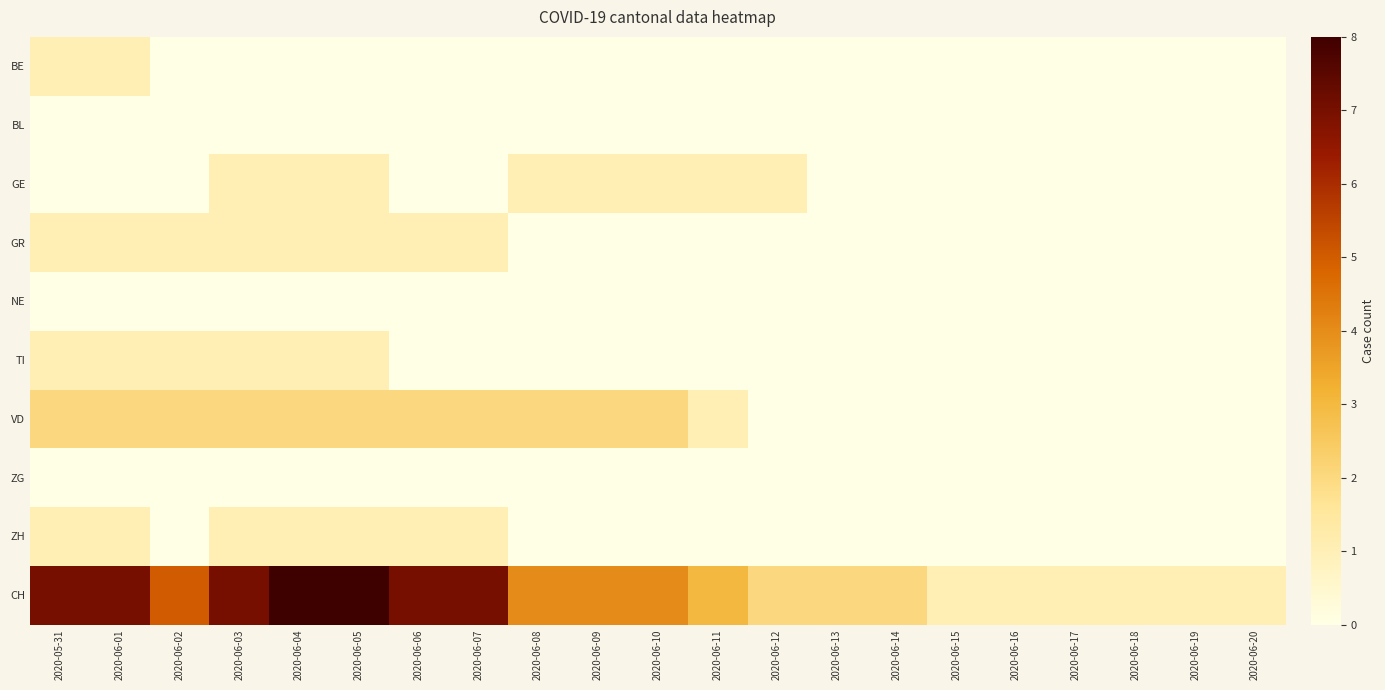

Reading right to left, list all the values displayed in this chart.

BE: 2020-06-20=0	2020-06-19=0	2020-06-18=0	2020-06-17=0	2020-06-16=0	2020-06-15=0	2020-06-14=0	2020-06-13=0	2020-06-12=0	2020-06-11=0	2020-06-10=0	2020-06-09=0	2020-06-08=0	2020-06-07=0	2020-06-06=0	2020-06-05=0	2020-06-04=0	2020-06-03=0	2020-06-02=0	2020-06-01=1	2020-05-31=1
BL: 2020-06-20=0	2020-06-19=0	2020-06-18=0	2020-06-17=0	2020-06-16=0	2020-06-15=0	2020-06-14=0	2020-06-13=0	2020-06-12=0	2020-06-11=0	2020-06-10=0	2020-06-09=0	2020-06-08=0	2020-06-07=0	2020-06-06=0	2020-06-05=0	2020-06-04=0	2020-06-03=0	2020-06-02=0	2020-06-01=0	2020-05-31=0
GE: 2020-06-20=0	2020-06-19=0	2020-06-18=0	2020-06-17=0	2020-06-16=0	2020-06-15=0	2020-06-14=0	2020-06-13=0	2020-06-12=1	2020-06-11=1	2020-06-10=1	2020-06-09=1	2020-06-08=1	2020-06-07=0	2020-06-06=0	2020-06-05=1	2020-06-04=1	2020-06-03=1	2020-06-02=0	2020-06-01=0	2020-05-31=0
GR: 2020-06-20=0	2020-06-19=0	2020-06-18=0	2020-06-17=0	2020-06-16=0	2020-06-15=0	2020-06-14=0	2020-06-13=0	2020-06-12=0	2020-06-11=0	2020-06-10=0	2020-06-09=0	2020-06-08=0	2020-06-07=1	2020-06-06=1	2020-06-05=1	2020-06-04=1	2020-06-03=1	2020-06-02=1	2020-06-01=1	2020-05-31=1
NE: 2020-06-20=0	2020-06-19=0	2020-06-18=0	2020-06-17=0	2020-06-16=0	2020-06-15=0	2020-06-14=0	2020-06-13=0	2020-06-12=0	2020-06-11=0	2020-06-10=0	2020-06-09=0	2020-06-08=0	2020-06-07=0	2020-06-06=0	2020-06-05=0	2020-06-04=0	2020-06-03=0	2020-06-02=0	2020-06-01=0	2020-05-31=0
TI: 2020-06-20=0	2020-06-19=0	2020-06-18=0	2020-06-17=0	2020-06-16=0	2020-06-15=0	2020-06-14=0	2020-06-13=0	2020-06-12=0	2020-06-11=0	2020-06-10=0	2020-06-09=0	2020-06-08=0	2020-06-07=0	2020-06-06=0	2020-06-05=1	2020-06-04=1	2020-06-03=1	2020-06-02=1	2020-06-01=1	2020-05-31=1
VD: 2020-06-20=0	2020-06-19=0	2020-06-18=0	2020-06-17=0	2020-06-16=0	2020-06-15=0	2020-06-14=0	2020-06-13=0	2020-06-12=0	2020-06-11=1	2020-06-10=2	2020-06-09=2	2020-06-08=2	2020-06-07=2	2020-06-06=2	2020-06-05=2	2020-06-04=2	2020-06-03=2	2020-06-02=2	2020-06-01=2	2020-05-31=2
ZG: 2020-06-20=0	2020-06-19=0	2020-06-18=0	2020-06-17=0	2020-06-16=0	2020-06-15=0	2020-06-14=0	2020-06-13=0	2020-06-12=0	2020-06-11=0	2020-06-10=0	2020-06-09=0	2020-06-08=0	2020-06-07=0	2020-06-06=0	2020-06-05=0	2020-06-04=0	2020-06-03=0	2020-06-02=0	2020-06-01=0	2020-05-31=0
ZH: 2020-06-20=0	2020-06-19=0	2020-06-18=0	2020-06-17=0	2020-06-16=0	2020-06-15=0	2020-06-14=0	2020-06-13=0	2020-06-12=0	2020-06-11=0	2020-06-10=0	2020-06-09=0	2020-06-08=0	2020-06-07=1	2020-06-06=1	2020-06-05=1	2020-06-04=1	2020-06-03=1	2020-06-02=0	2020-06-01=1	2020-05-31=1
CH: 2020-06-20=1	2020-06-19=1	2020-06-18=1	2020-06-17=1	2020-06-16=1	2020-06-15=1	2020-06-14=2	2020-06-13=2	2020-06-12=2	2020-06-11=3	2020-06-10=4	2020-06-09=4	2020-06-08=4	2020-06-07=7	2020-06-06=7	2020-06-05=8	2020-06-04=8	2020-06-03=7	2020-06-02=5	2020-06-01=7	2020-05-31=7